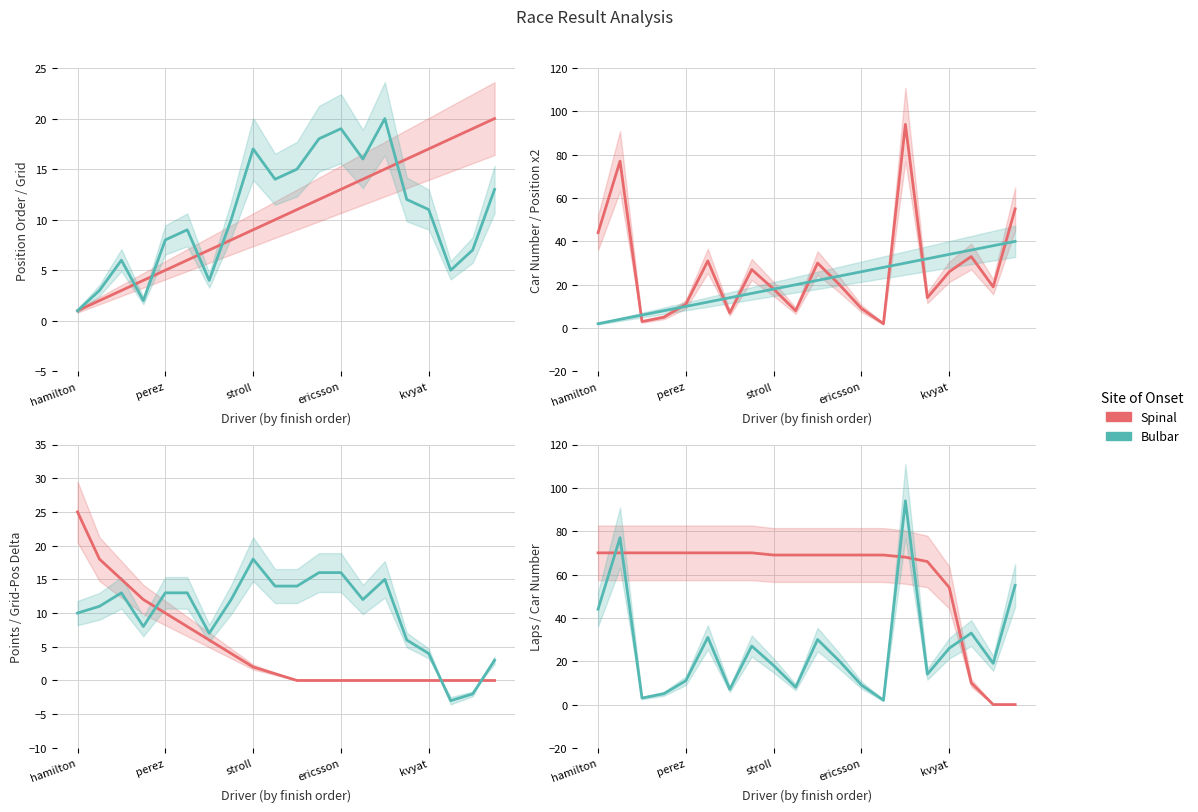

Is it true that Spinal equals 102 at 15?

False